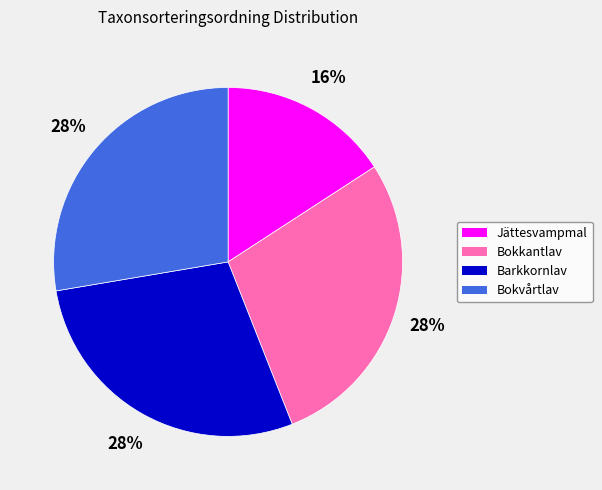

To the nearest percent, what percentage of the pie is Bokvårtlav?

28%